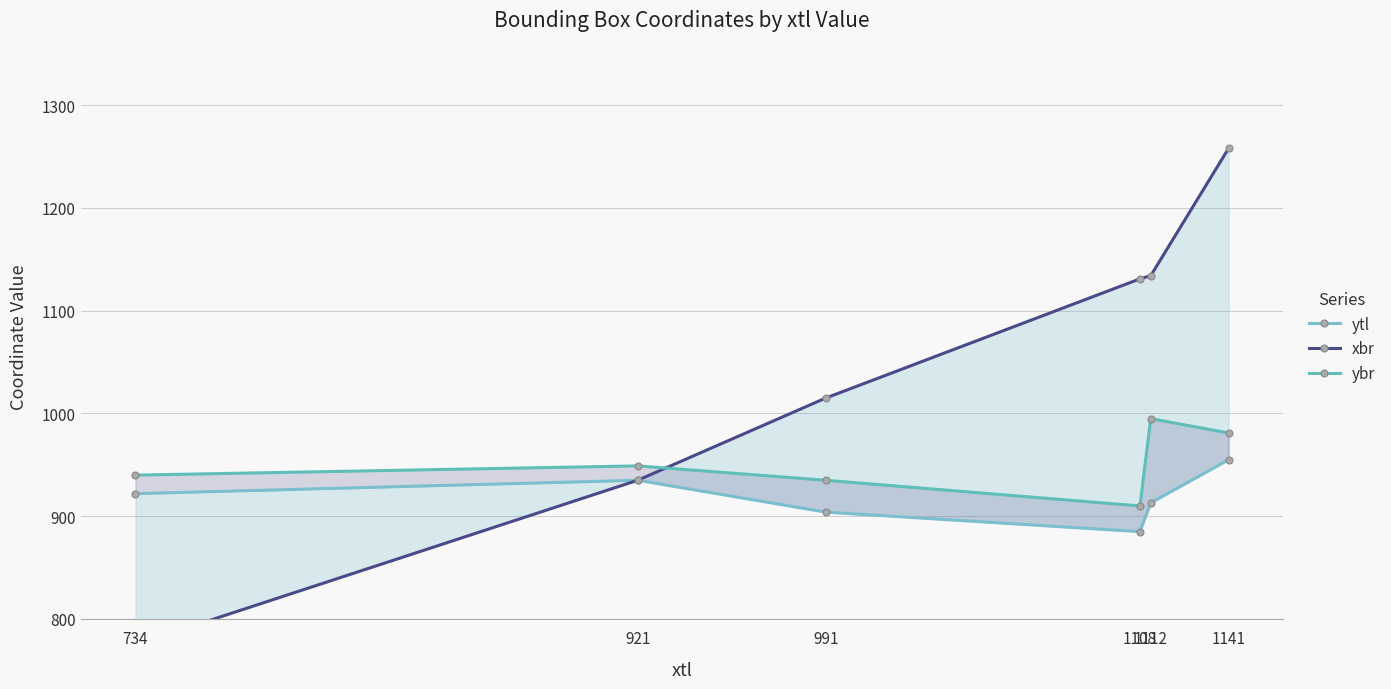

What is the value of the ytl point at the 3rd from the left?

904